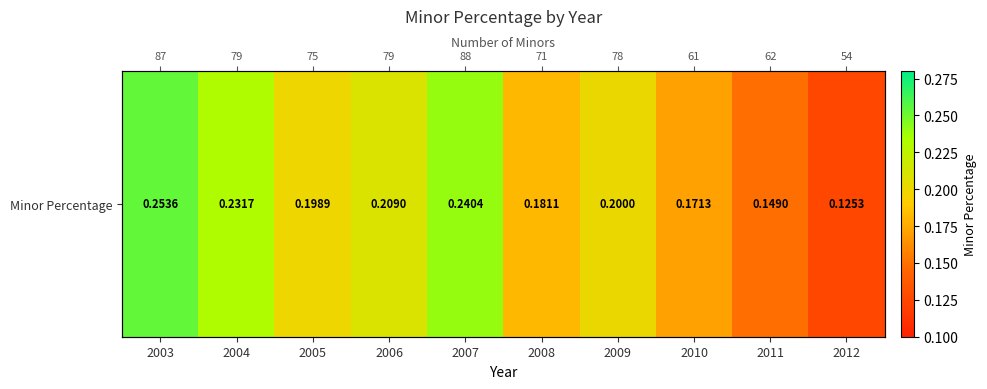

List the labels in order of value, smallest first.

2012, 2011, 2010, 2008, 2005, 2009, 2006, 2004, 2007, 2003